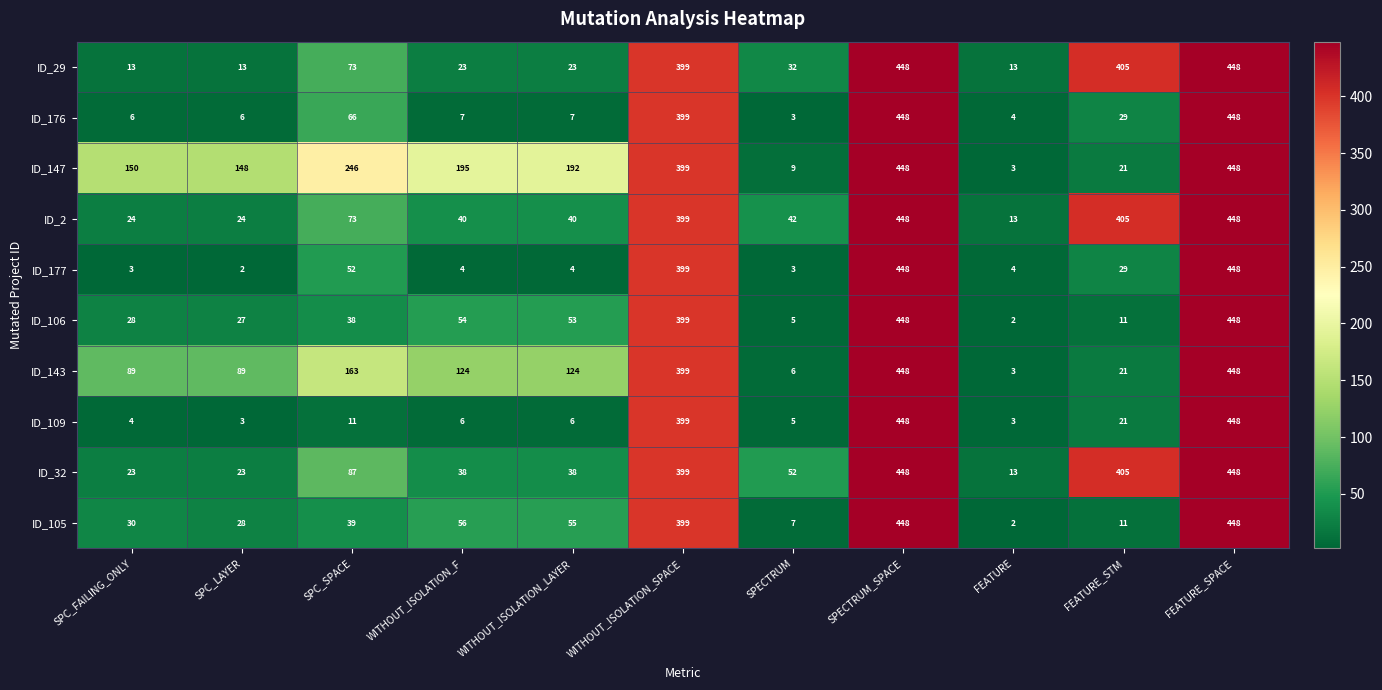

At which label does ID_177 reach its minimum?

SPC_LAYER